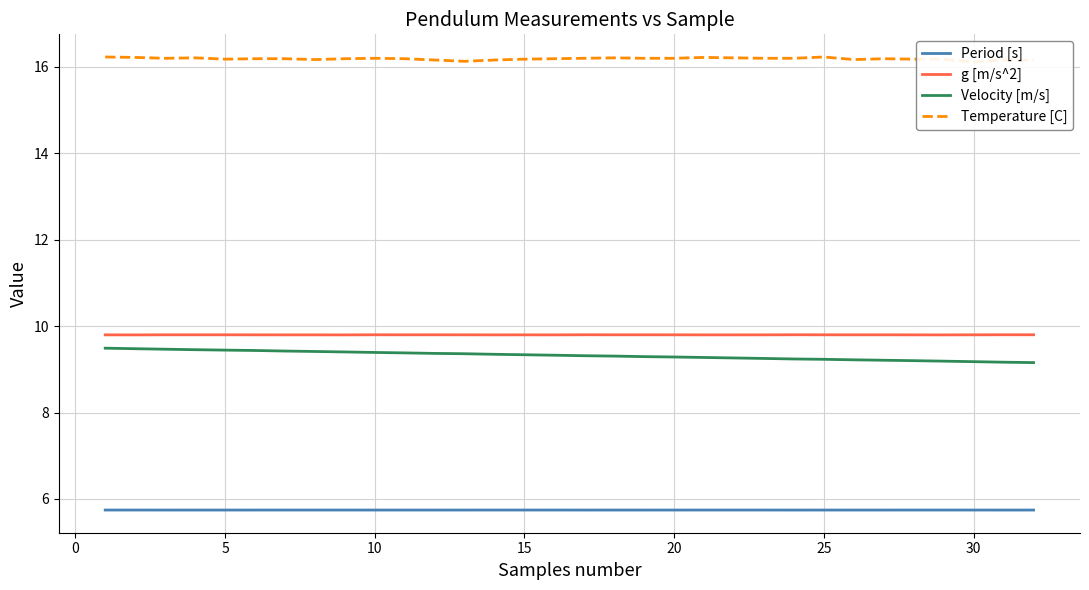

What value does the Velocity [m/s] series have at 15?

9.3